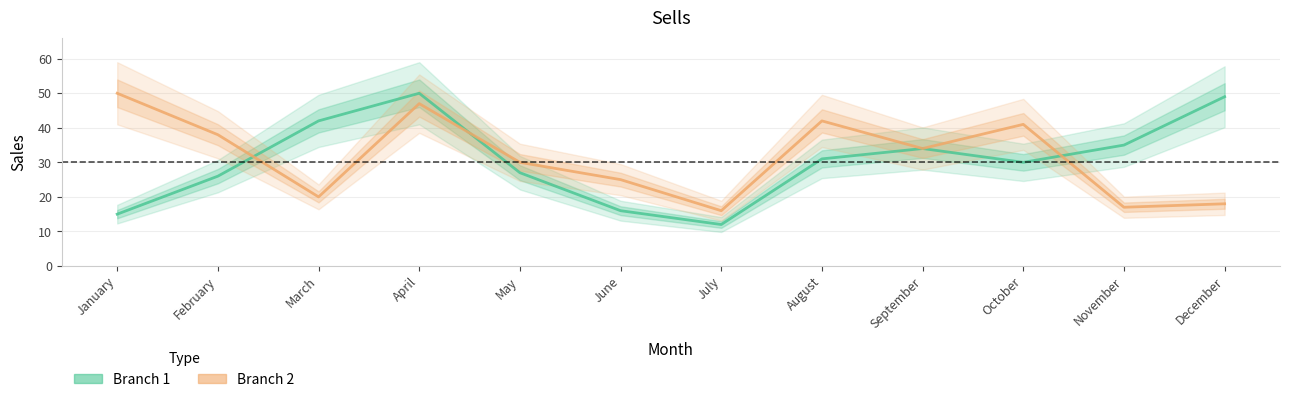

At how many categories does at least one series exceed 25?

10